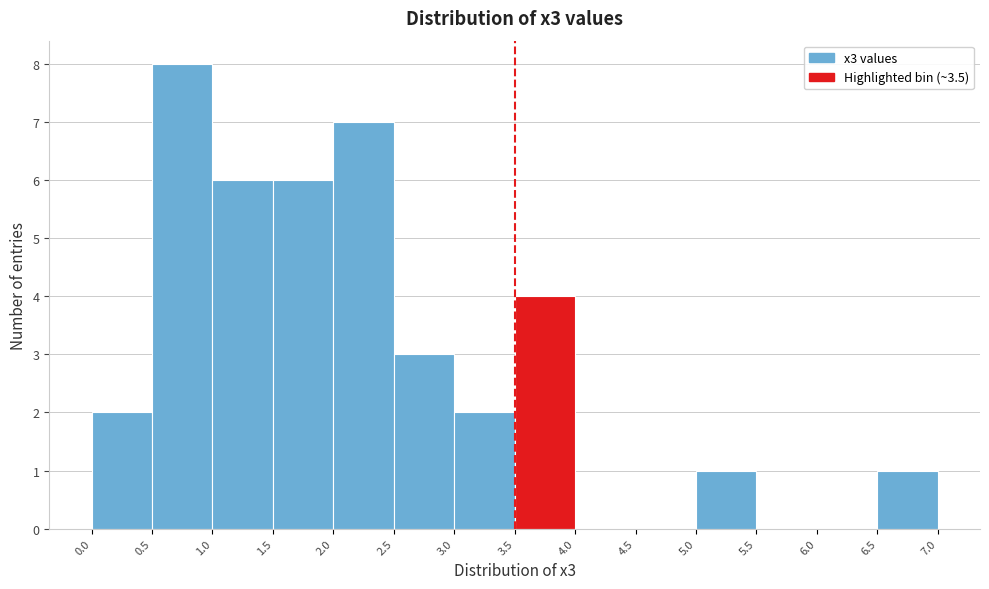

Reading left to right, list every bar in this chart as the range it spans on the x-axis followed by its height. The values are not printed on the chart, so give them approximately, as read against the axis.

0.0 to 0.5: 2
0.5 to 1.0: 8
1.0 to 1.5: 6
1.5 to 2.0: 6
2.0 to 2.5: 7
2.5 to 3.0: 3
3.0 to 3.5: 2
3.5 to 4.0: 4
4.0 to 4.5: 0
4.5 to 5.0: 0
5.0 to 5.5: 1
5.5 to 6.0: 0
6.0 to 6.5: 0
6.5 to 7.0: 1